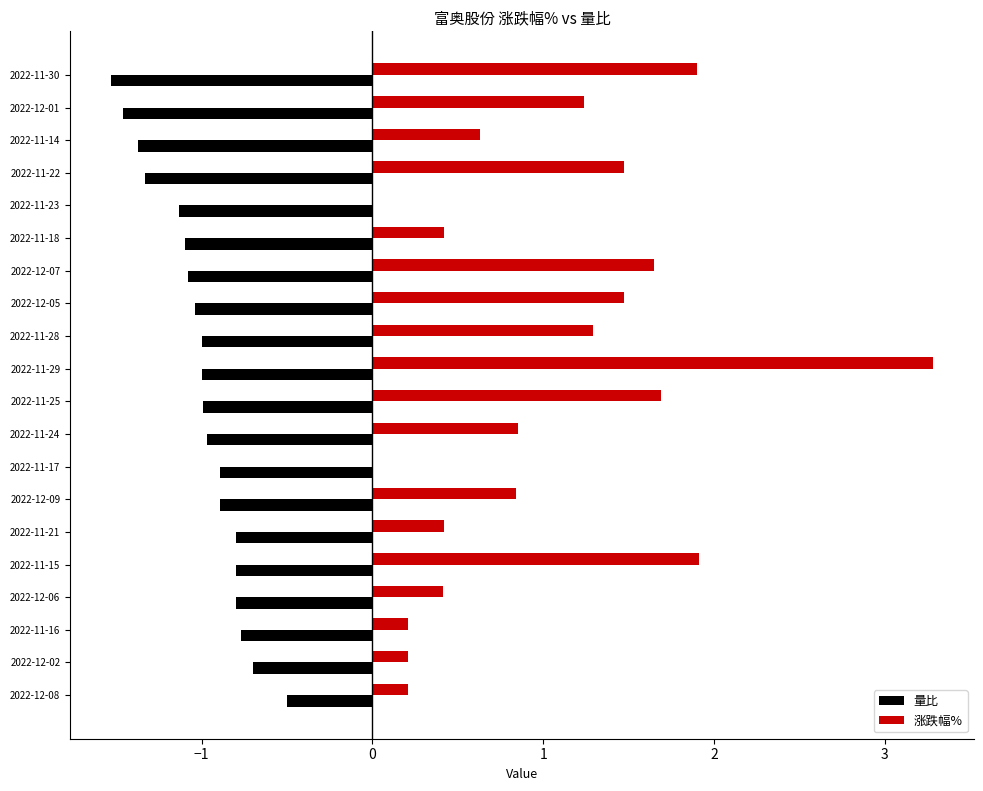

At which category is the sum across all series the highest?

2022-11-29